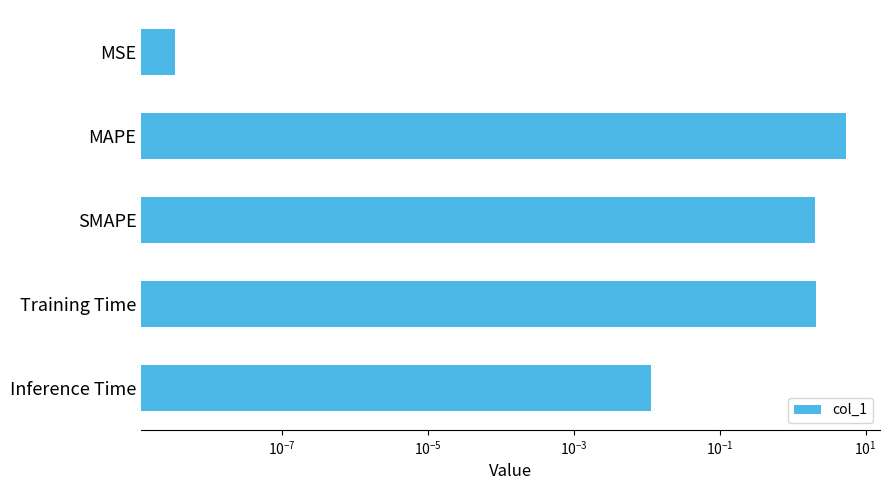

What is the difference between the second highest and minimum values?

2.1